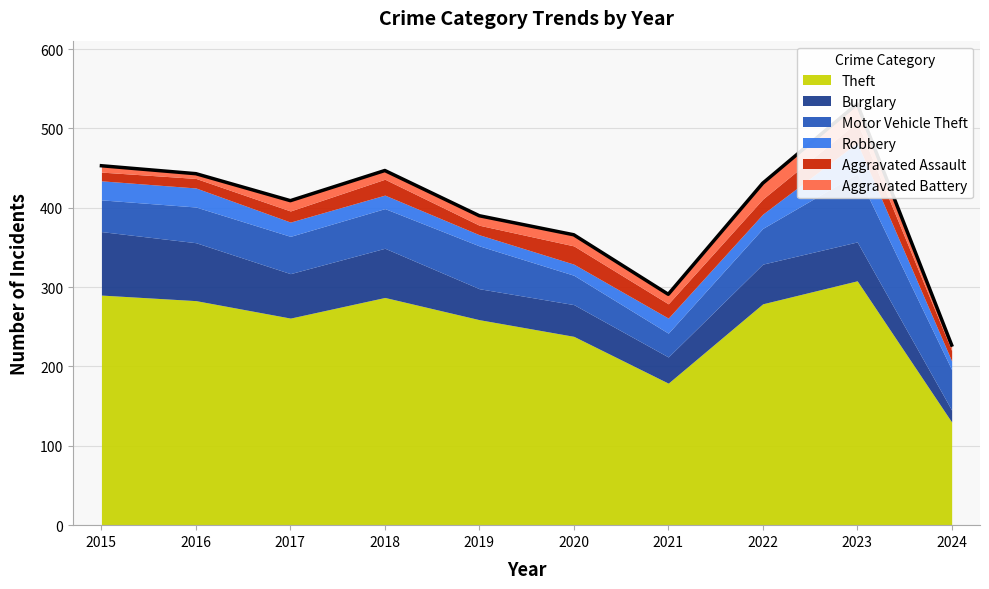

At which label does Aggravated Battery reach its peak?

2023